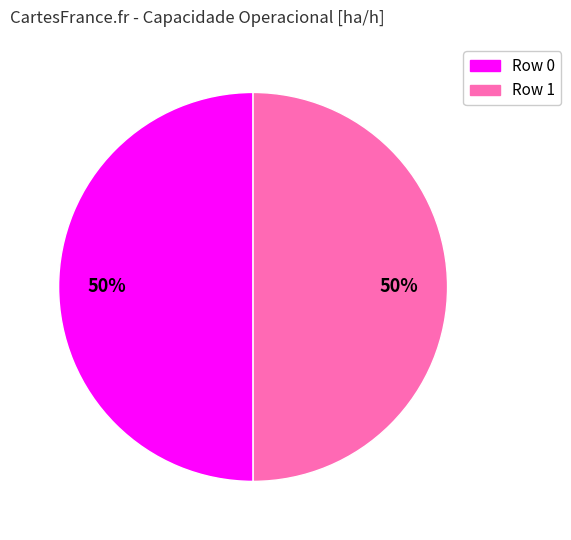

To the nearest percent, what is the average slice percentage?

50%